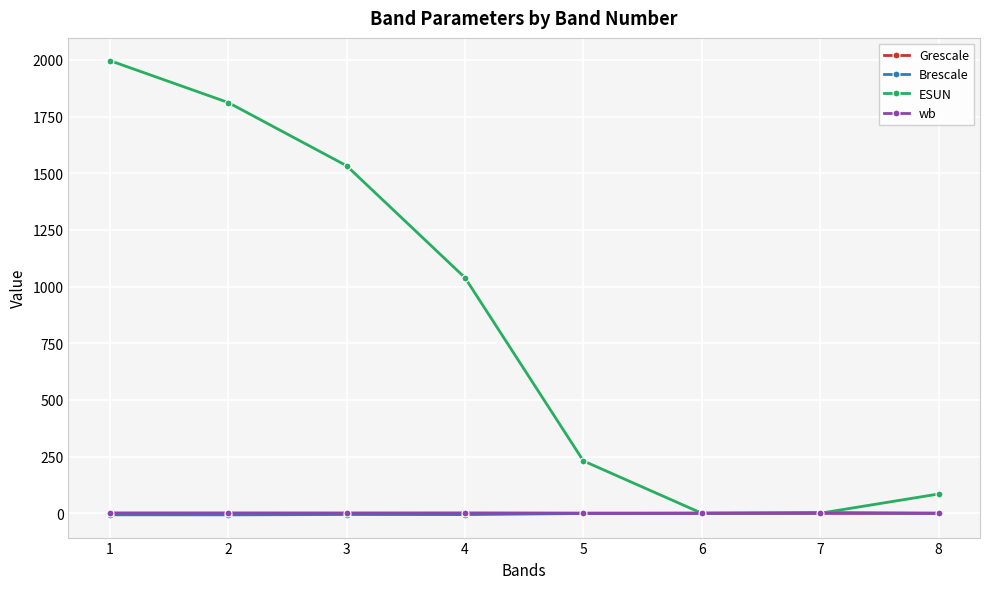

How many times do Brescale and Grescale cross each other?

2